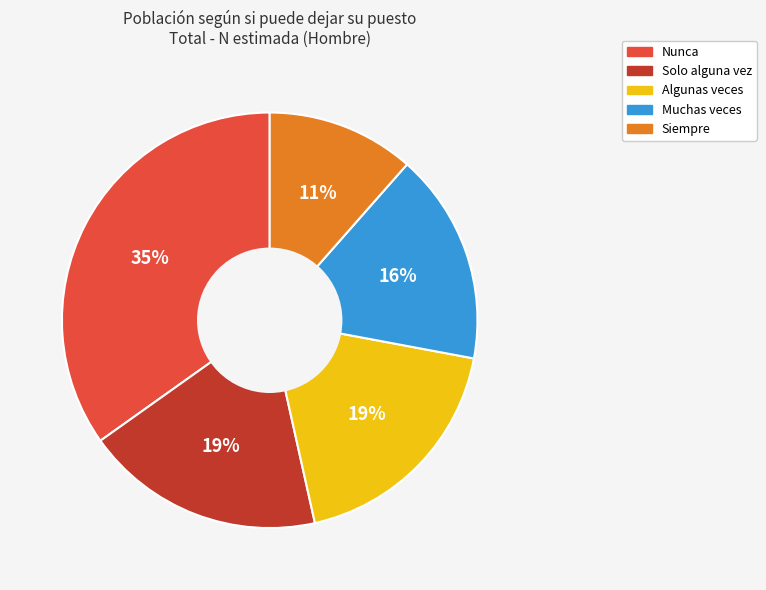

Which slice is the largest?

Nunca